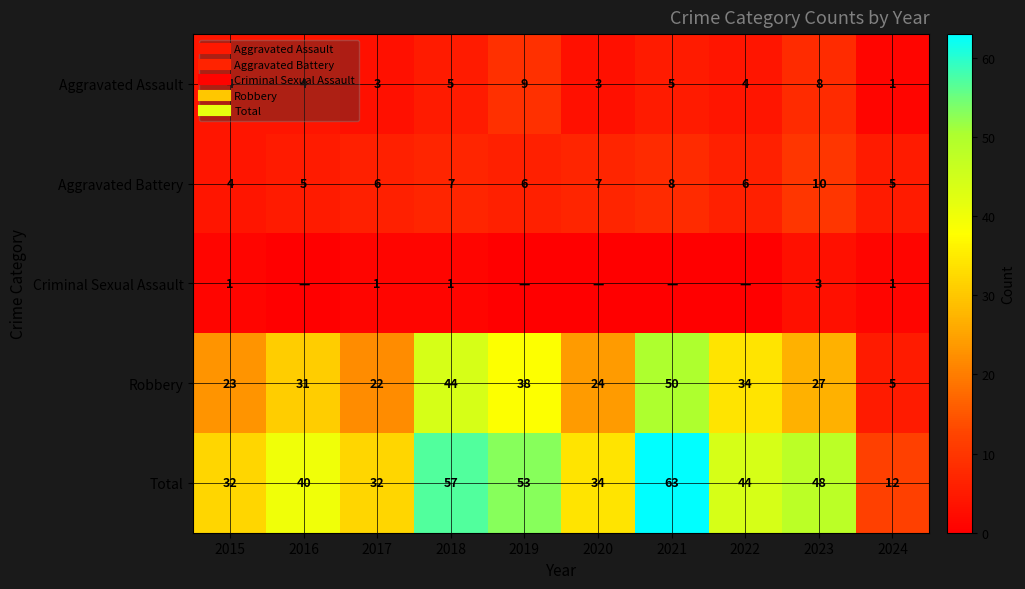

Rank the series at 2016 from highest to lowest value.

Total, Robbery, Aggravated Battery, Aggravated Assault, Criminal Sexual Assault